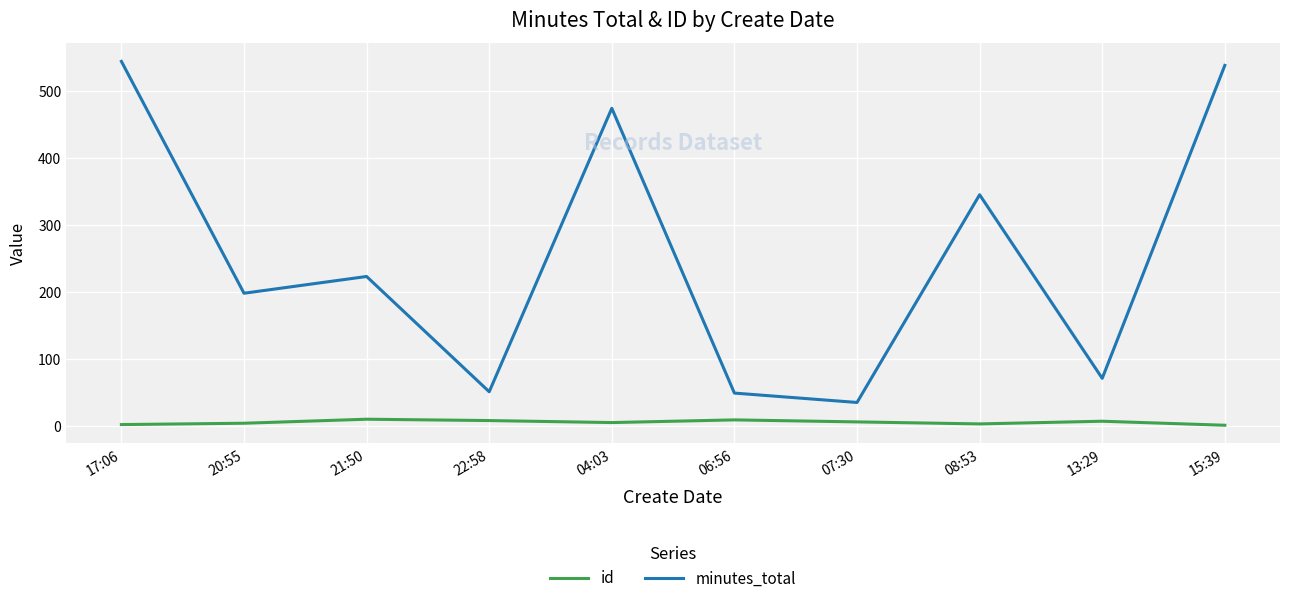

Is it true that minutes_total equals 51 at 22:58?

True